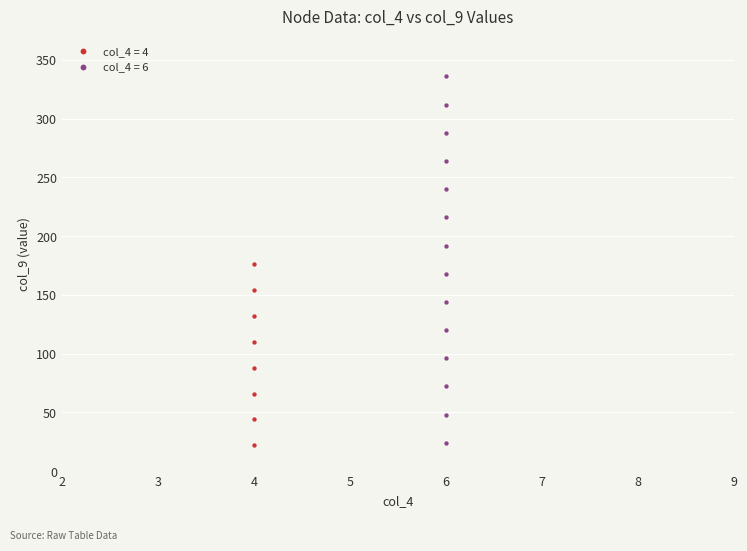

Which series has the largest Y range (max minus min)?

col_4 = 6